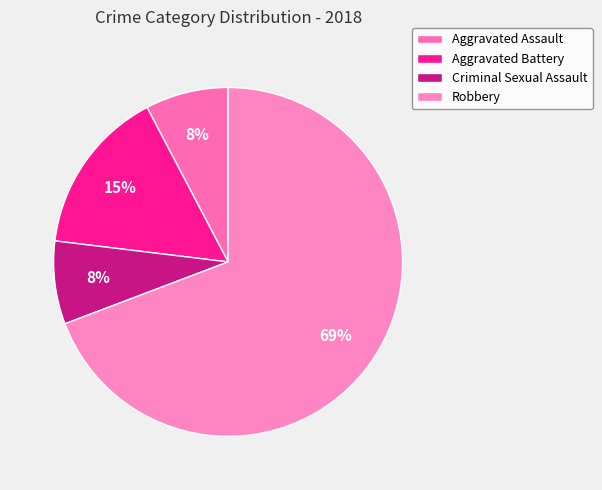

What is the majority slice?

Robbery